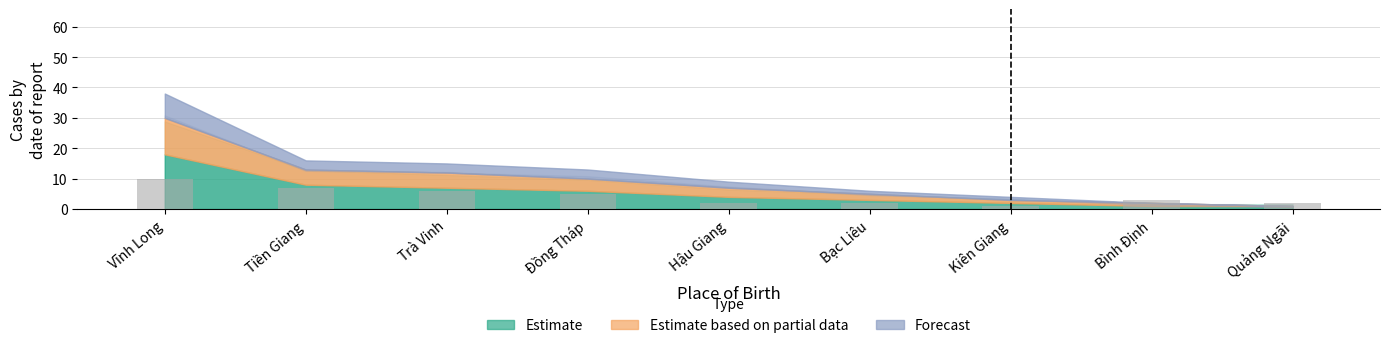

What position from the right is Quảng Ngãi?

1